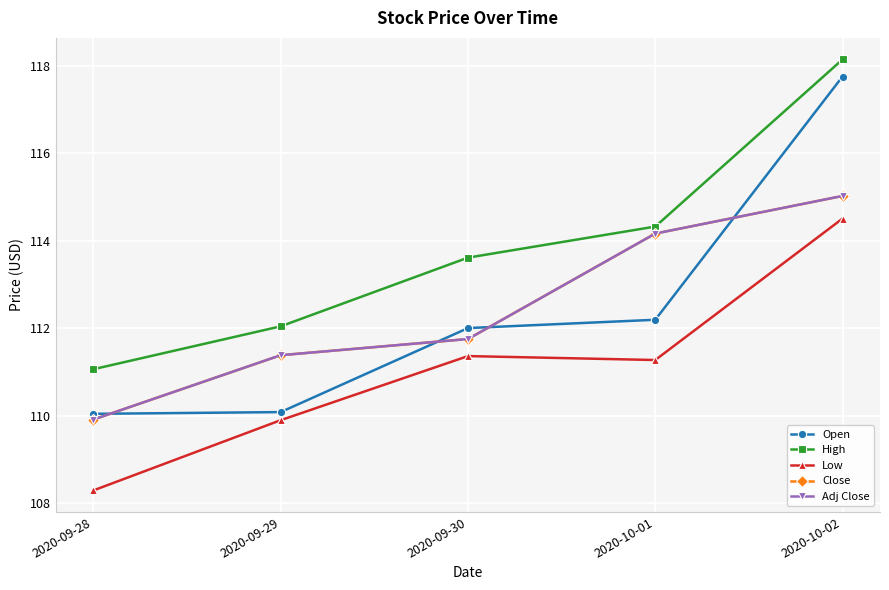

Does the chart have visible grid lines?

Yes